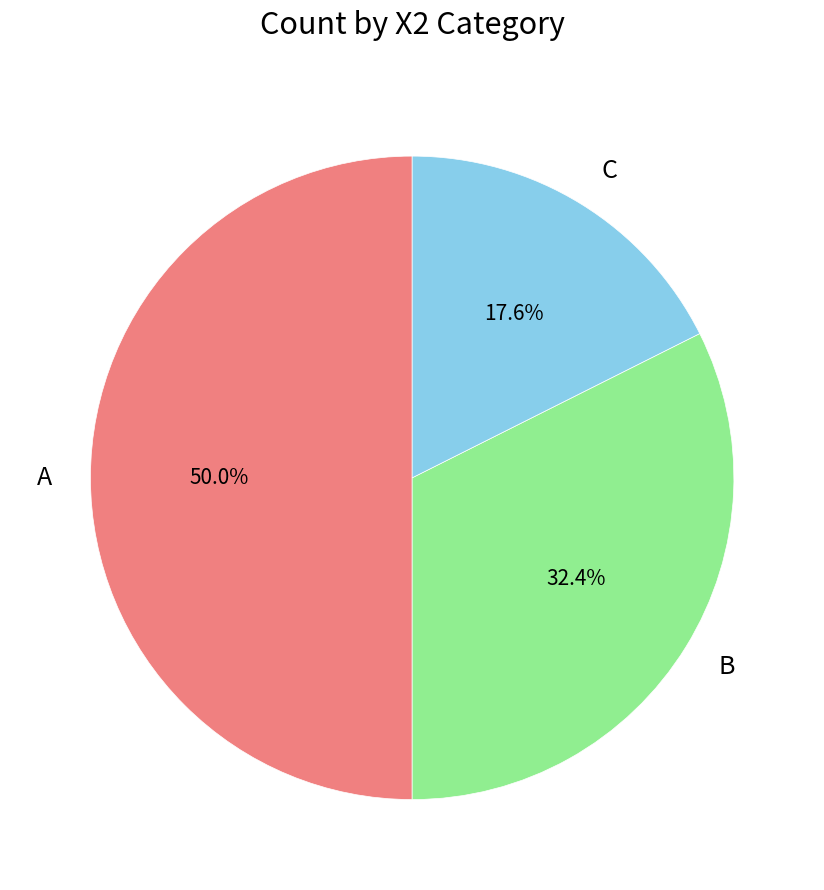

Combined, what portion of the pie is C and A?

67.6%